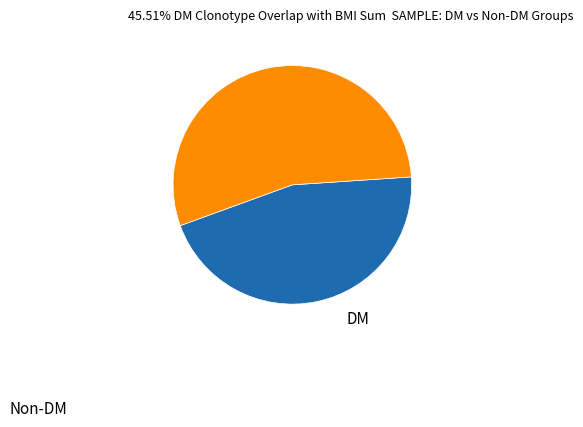

Does any single category account for the majority?

Yes